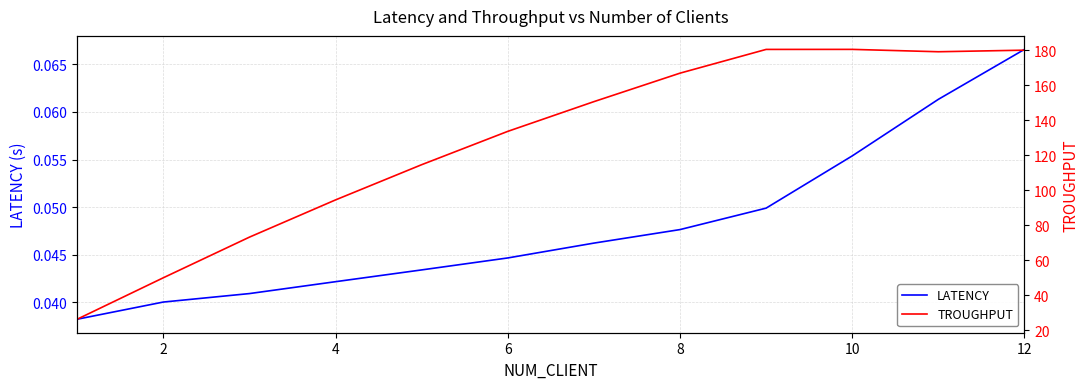

The value of LATENCY at 2 is 0.1. True or false?

False